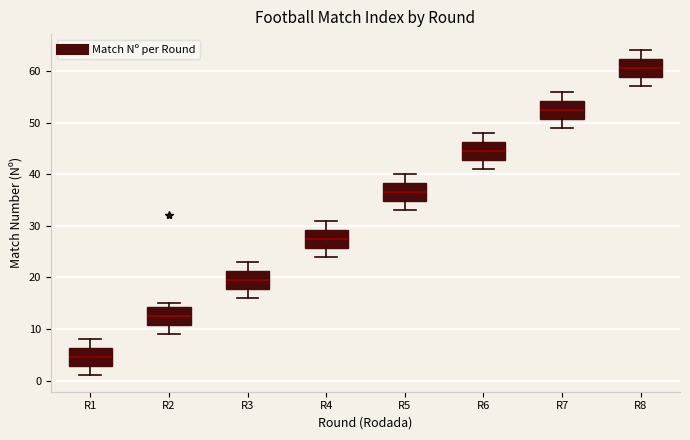

Where is the lower edge of the box for R6 on the y-axis? The values are not printed on the chart, so give them approximately, as read against the axis.

43